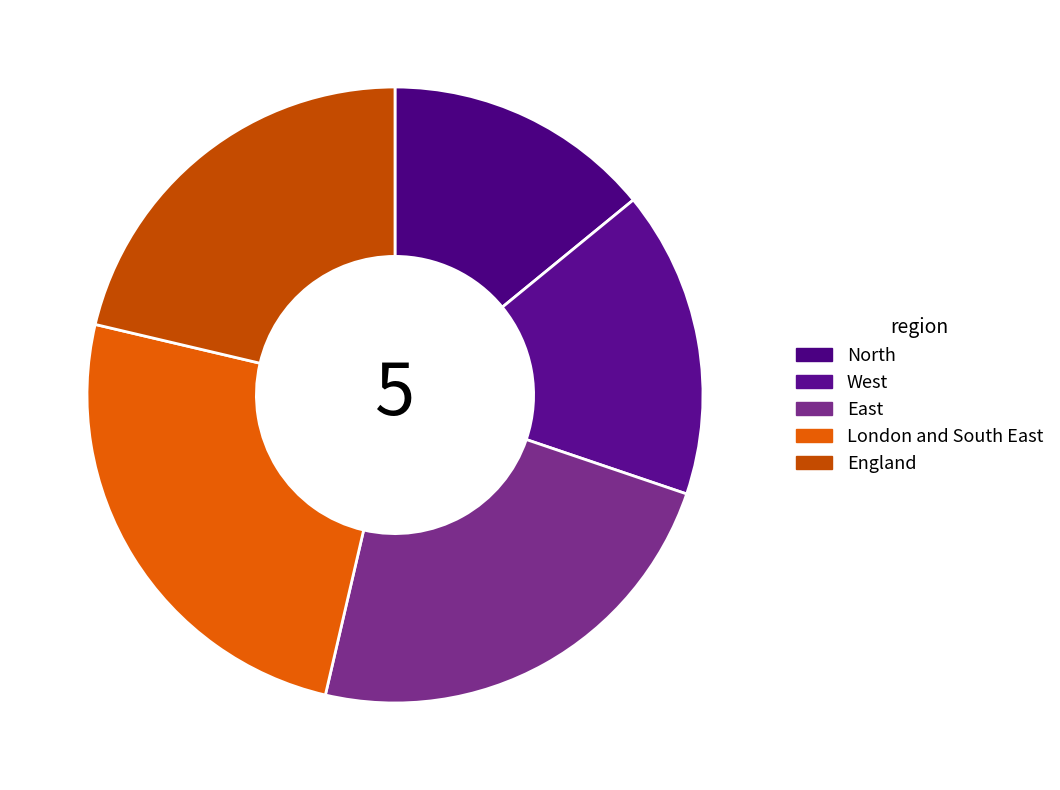

Between East and West, which is larger?

East